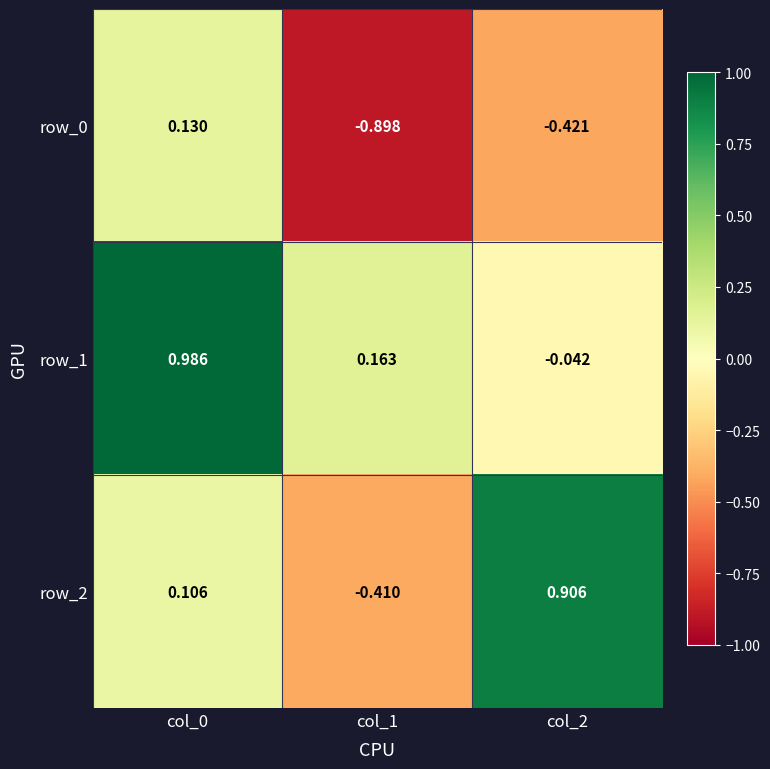

What is the spread (max minus min) of values at col_2?

1.3